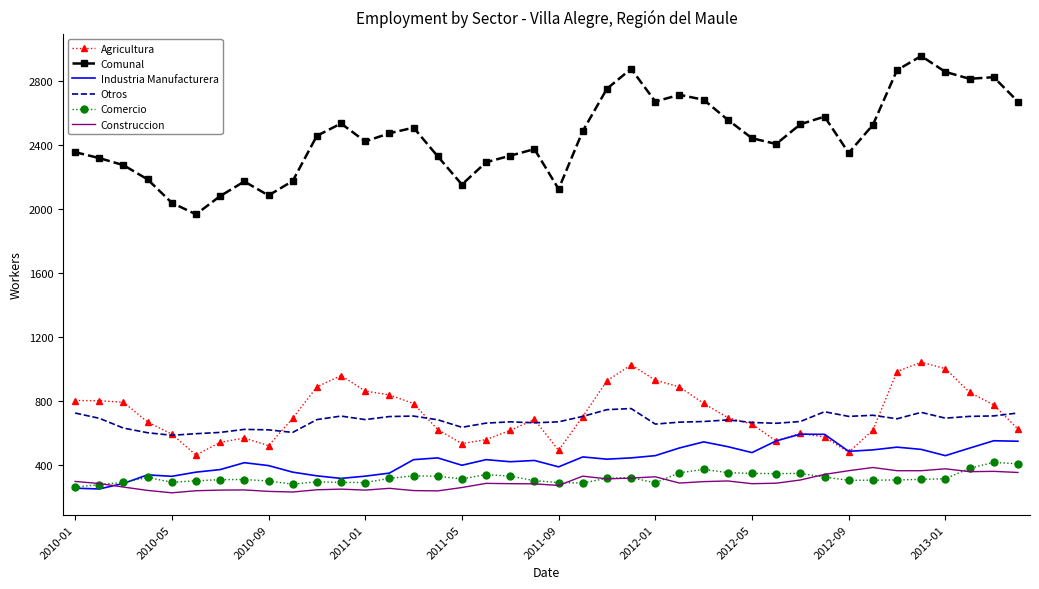

True or false: Comunal and Industria Manufacturera cross at least once.

False